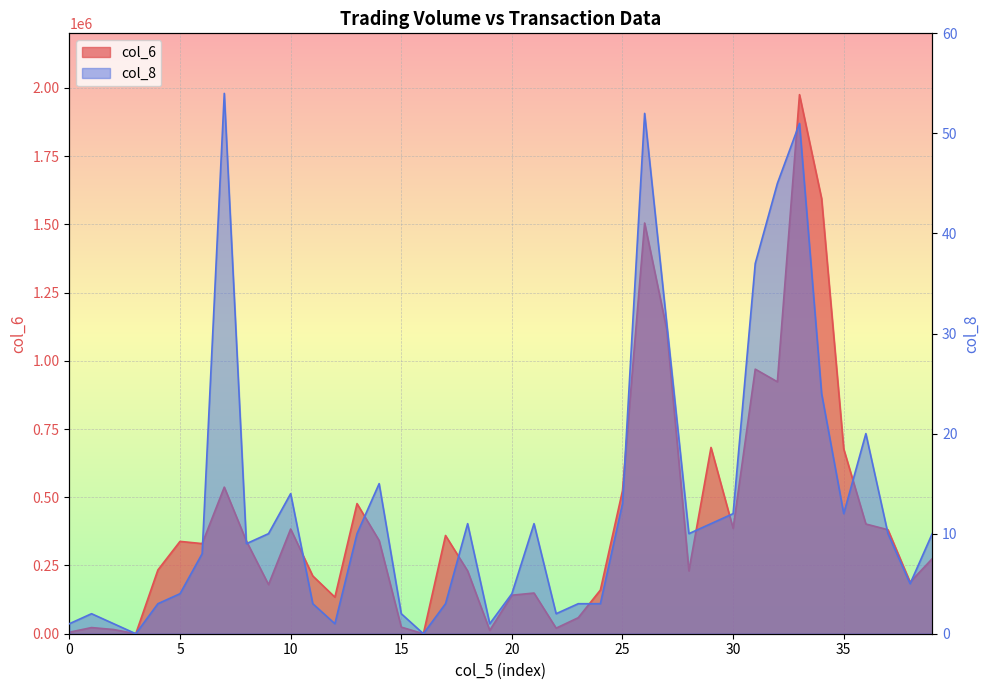

How many interior local valleys does the col_8 series have?

9